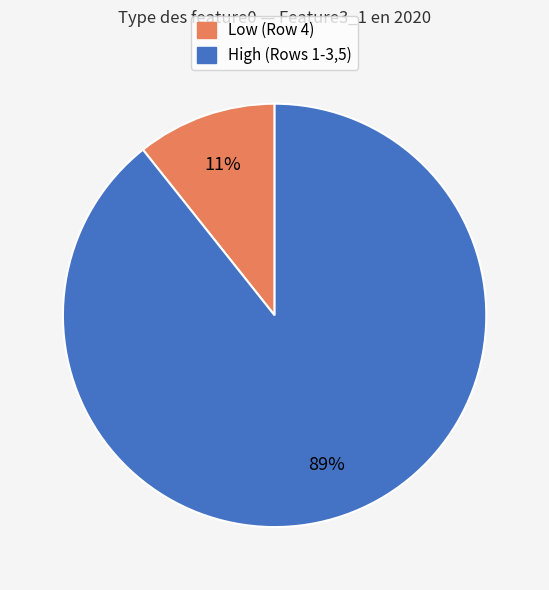

Is there a majority slice in this chart?

Yes